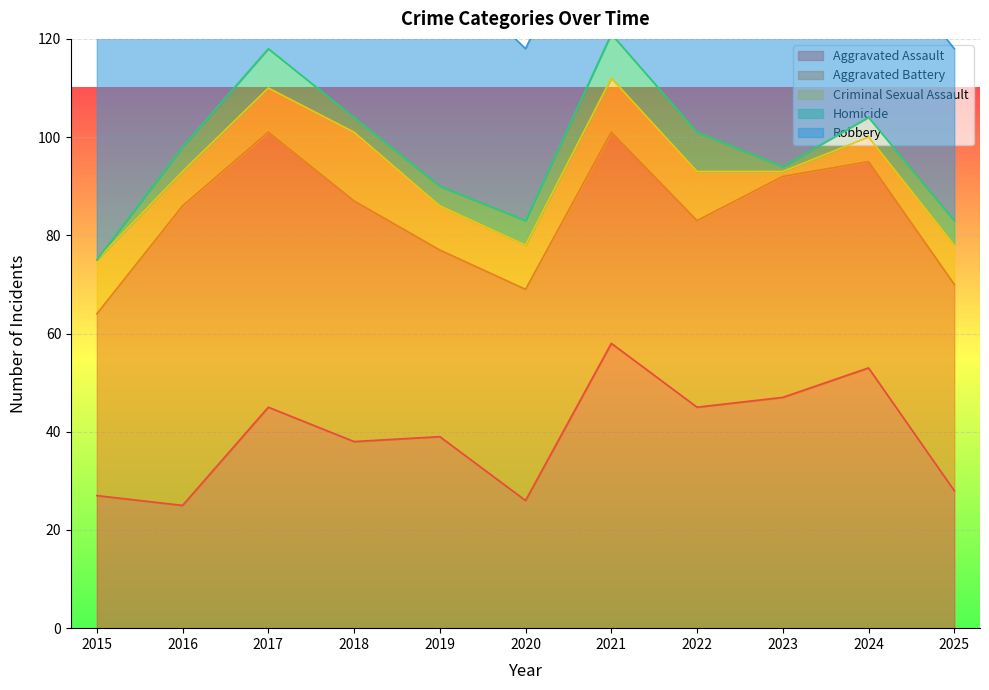

Which label corresponds to the largest value in the chart?

2016